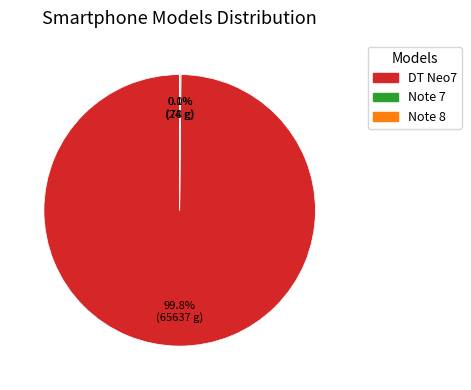

Is there any slice that represents more than half of the pie?

Yes